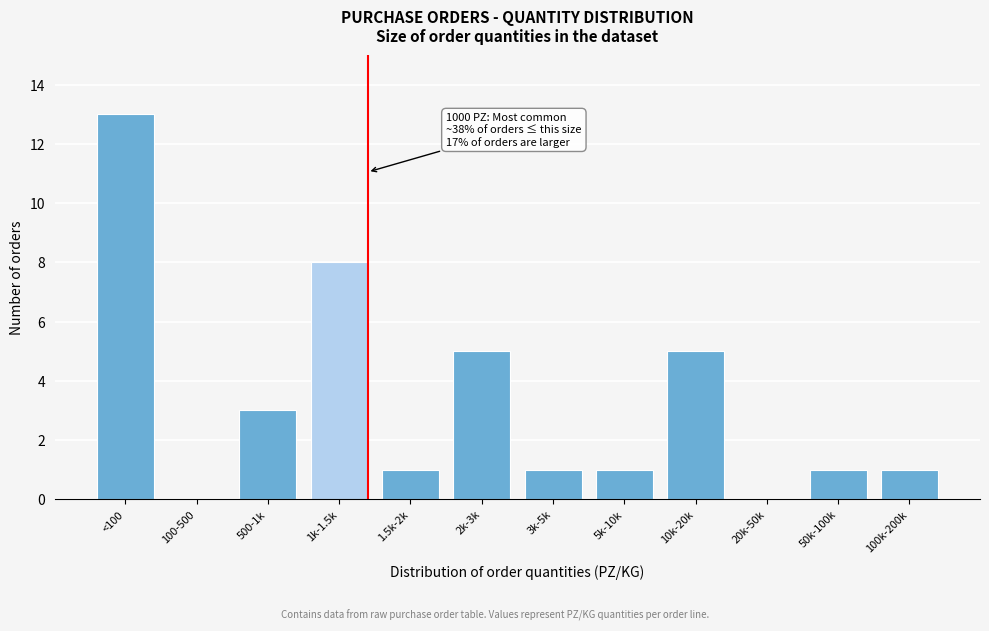

Reading right to left, extract all data points from this chart.

100k-200k=1	50k-100k=1	20k-50k=0	10k-20k=5	5k-10k=1	3k-5k=1	2k-3k=5	1.5k-2k=1	1k-1.5k=8	500-1k=3	100-500=0	<100=13